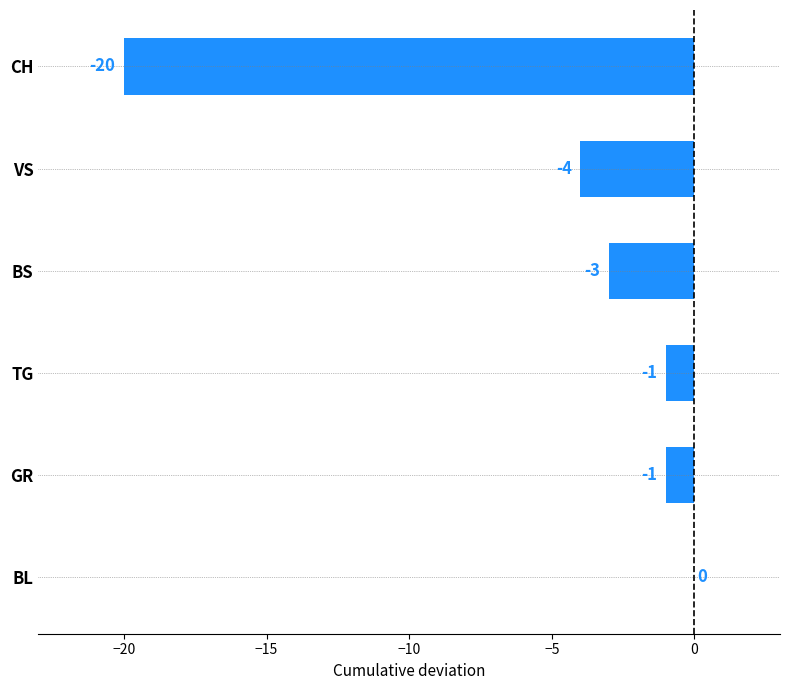

Where is the data nearest to the value -10?

VS